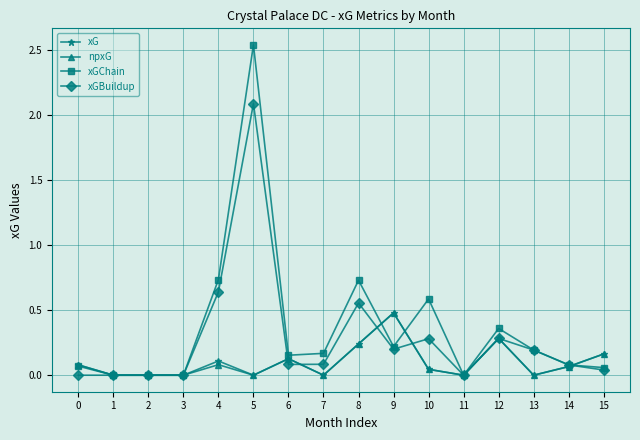

True or false: xG has more than 2 interior local peaks.

True